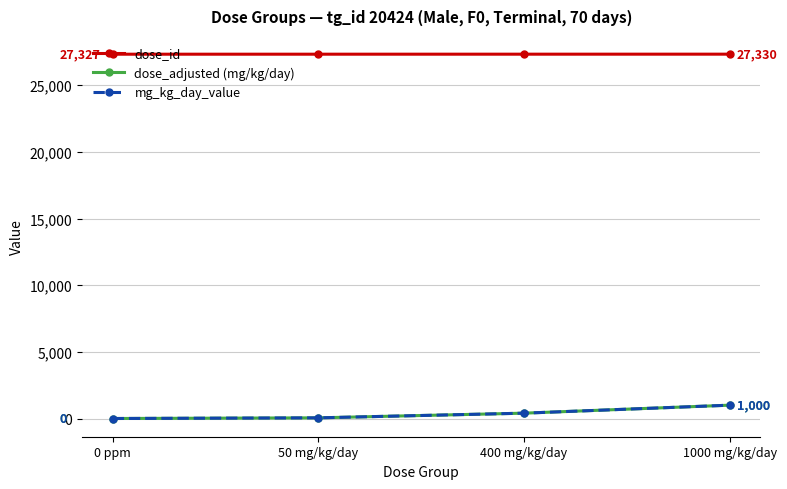

Is this an area chart (filled region under the line)?

No